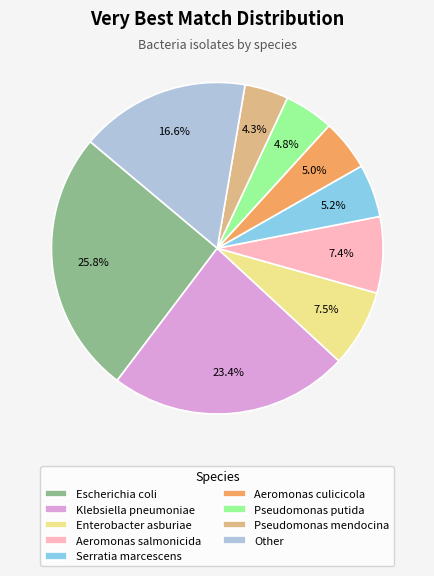

To the nearest percent, what portion does Klebsiella pneumoniae represent?

23%